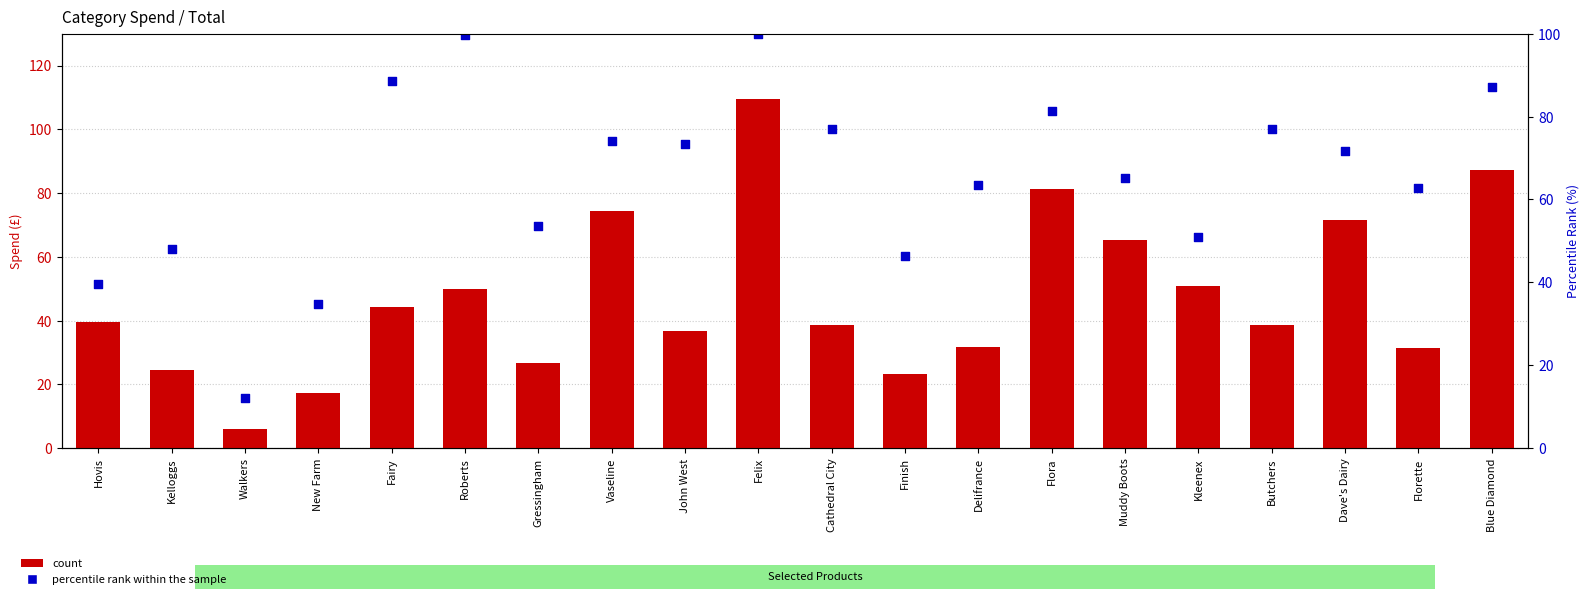

Which series reaches the minimum Y coordinate?

count